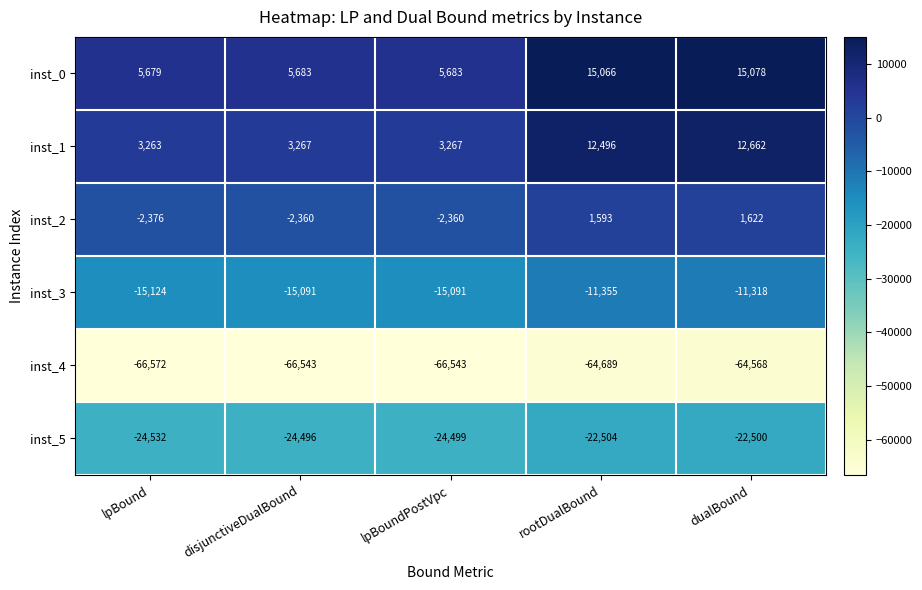

What is the difference between the highest and lowest values at rootDualBound?

79755